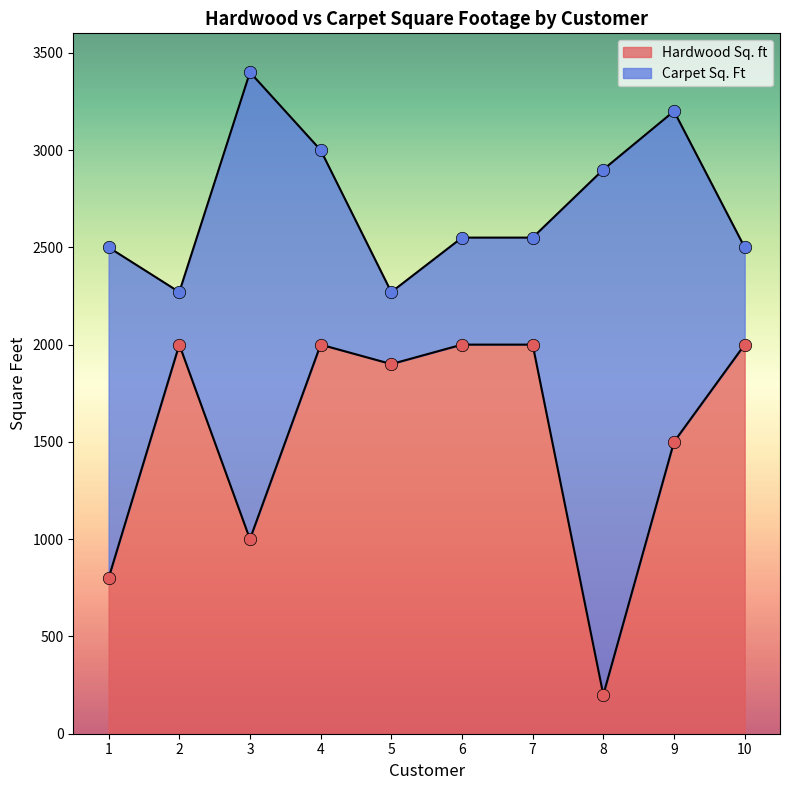

What is the change in value from 1 to 5?

+1100